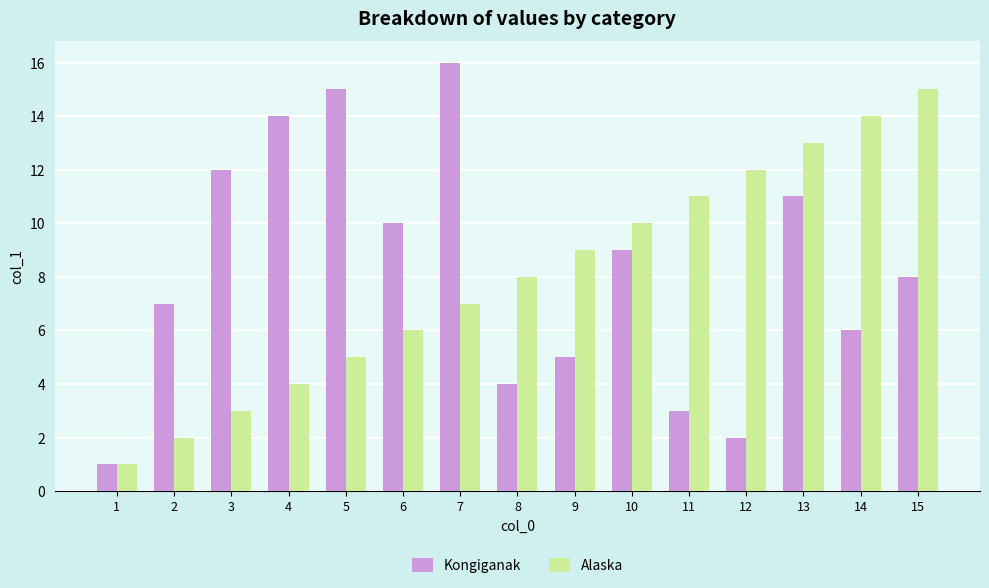

Which label corresponds to the largest value in the chart?

7